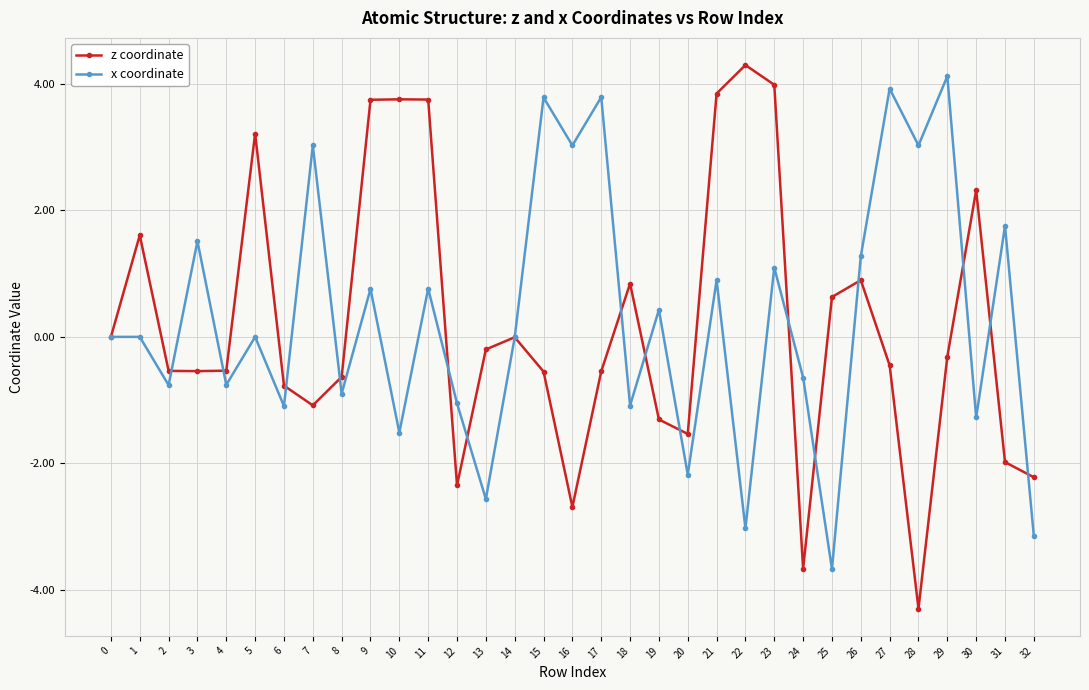

How many lines are shown in the chart?

2